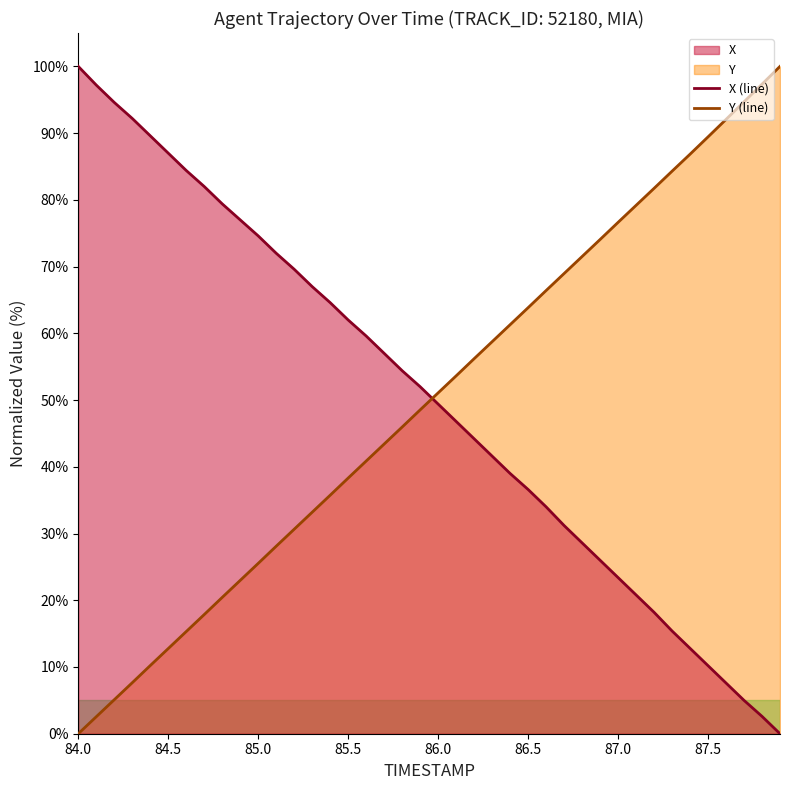

What is the highest value of the Y series?

100.0